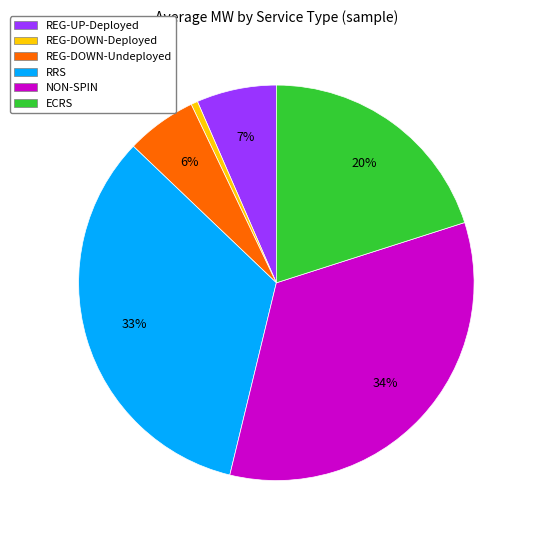

Does any single category account for the majority?

No